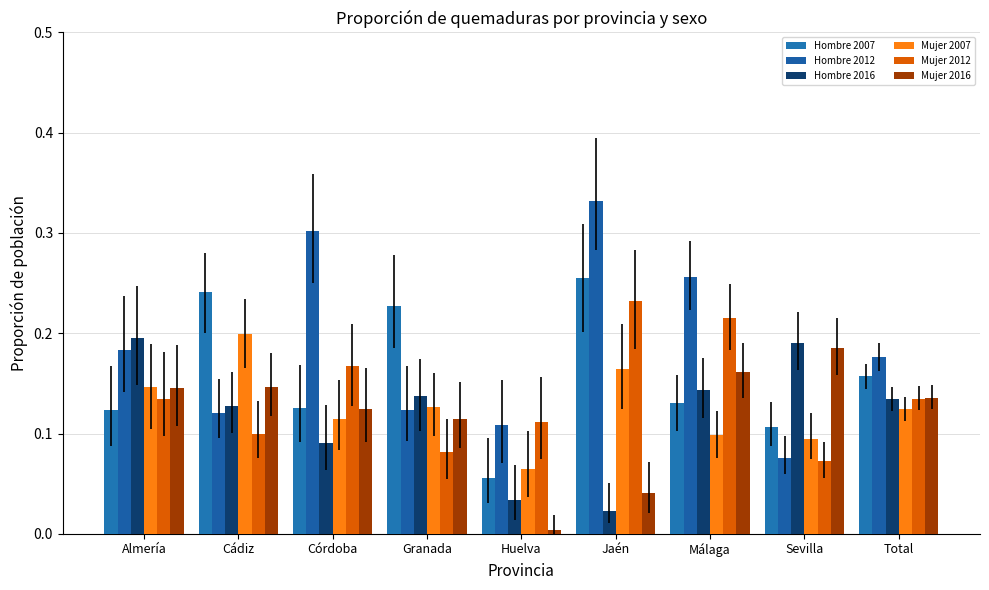

At which label is Mujer 2016 closest to 0?

Huelva